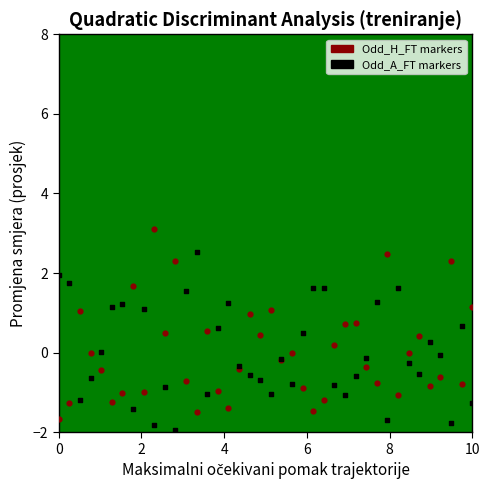

What are all the series names shown in the legend?

Odd_H_FT markers, Odd_A_FT markers